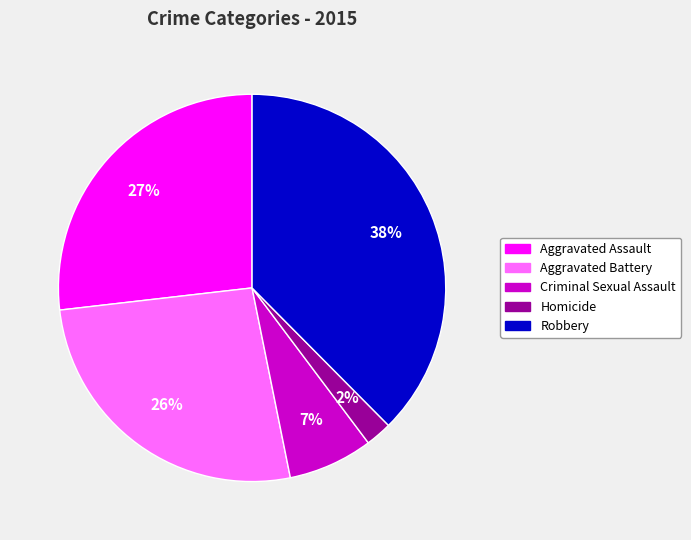

Count the number of slices in the pie.

5